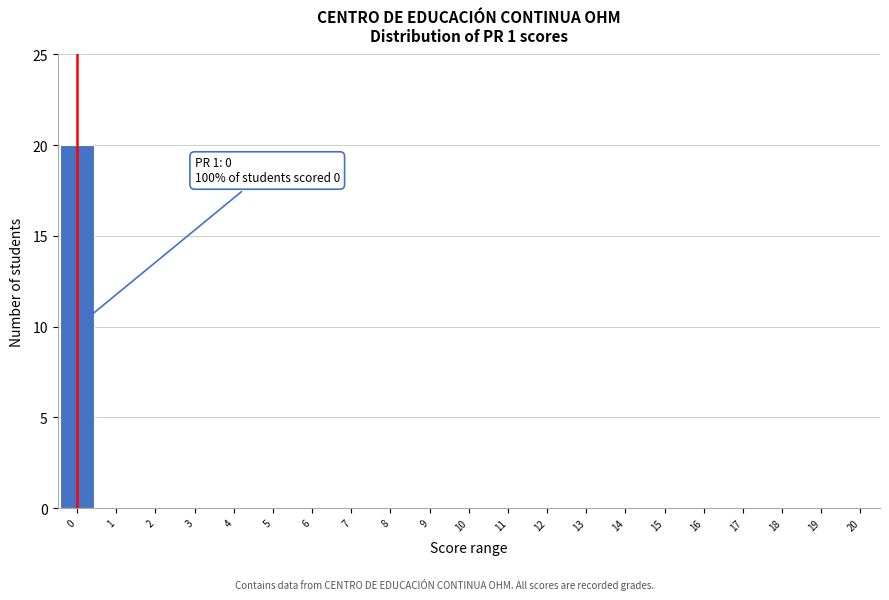

Over which range of the x-axis is the bar tallest?

-0.5 to 0.5